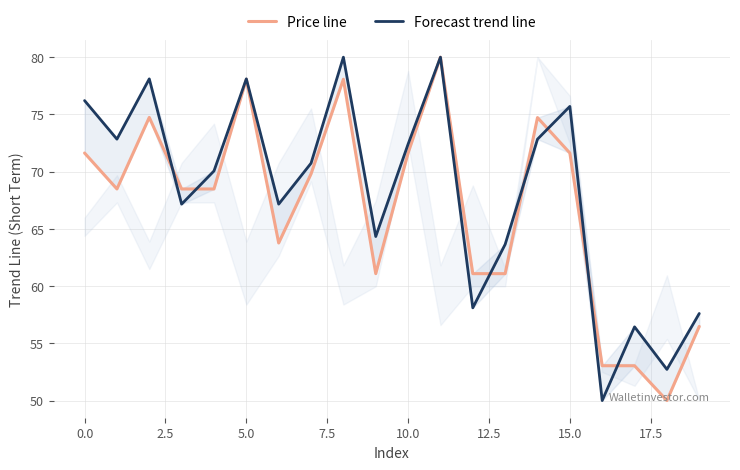

Is this an area chart (filled region under the line)?

No